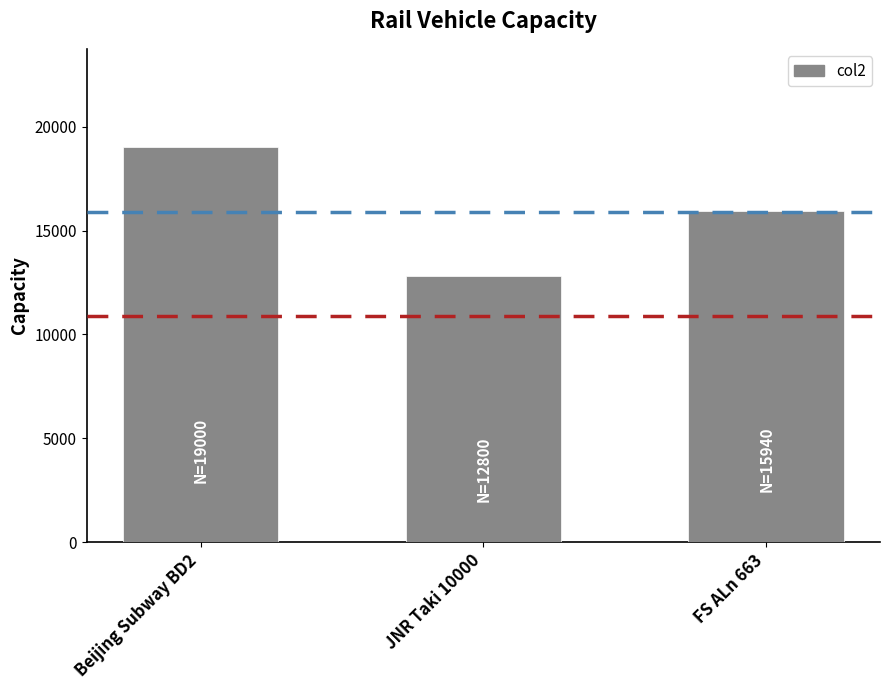

The value at Beijing Subway BD2 is 19000. True or false?

True